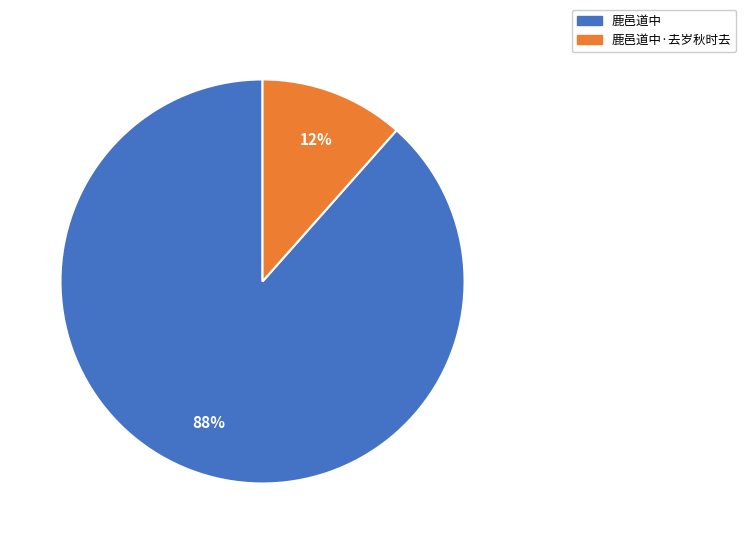

How many segments does this pie chart have?

2